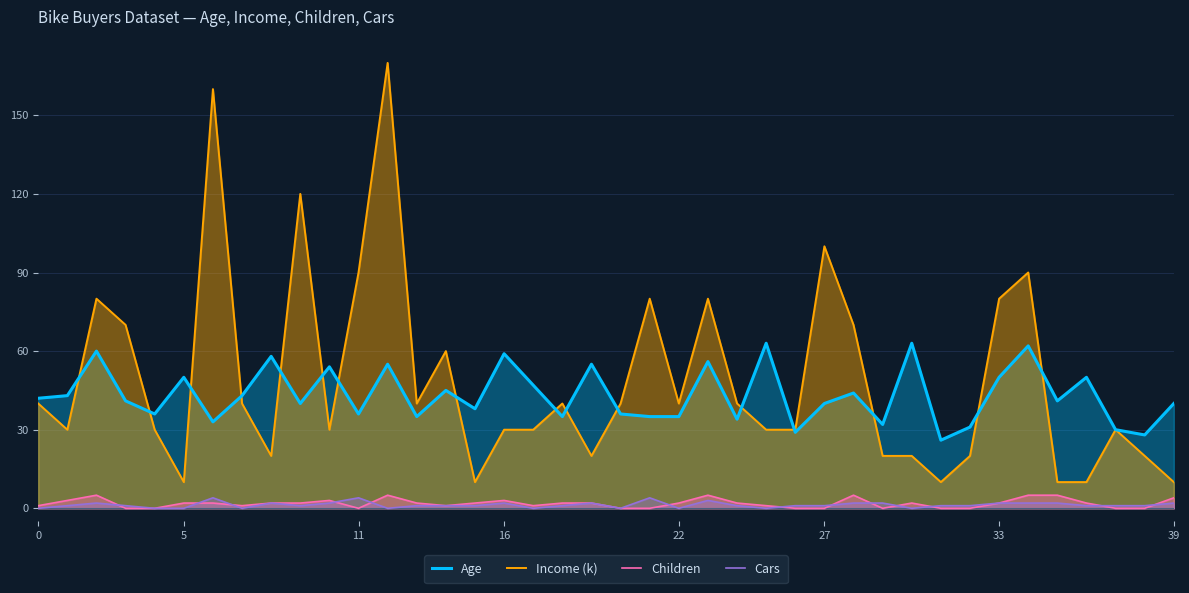

True or false: Age has more than 1 points higher than both neighbors.

True